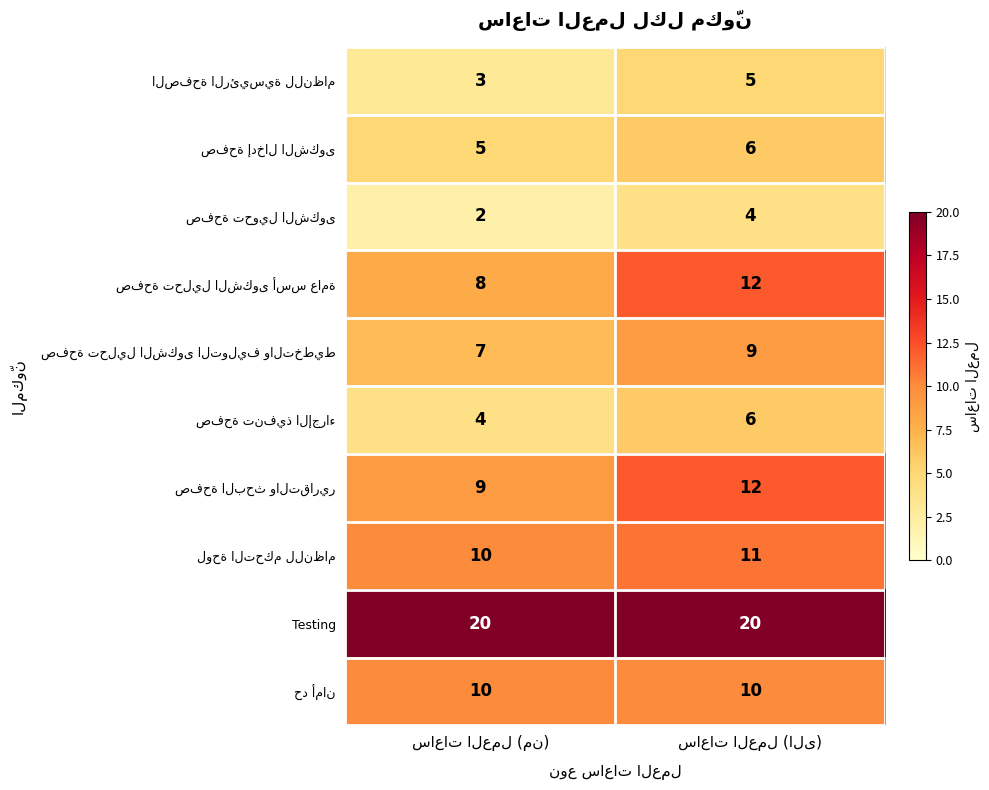

What is the greatest value displayed?

20